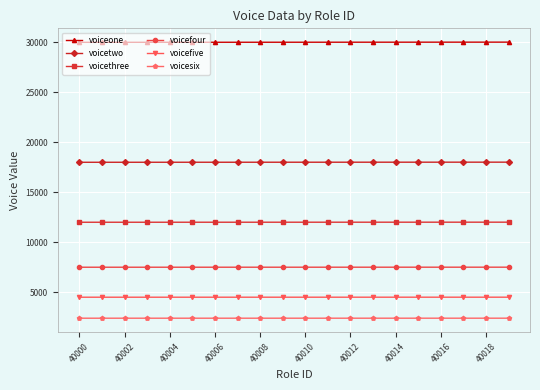

Does the chart have visible grid lines?

Yes